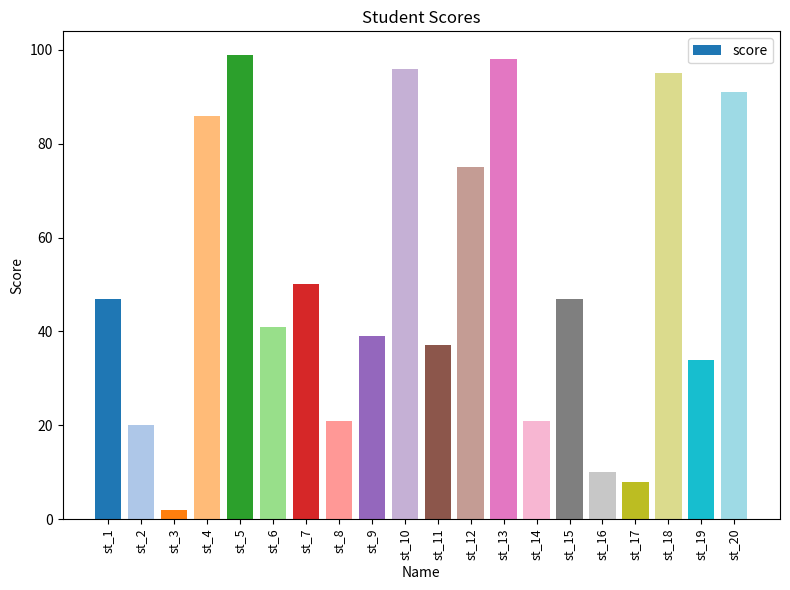

Count the number of data series in this chart.

1